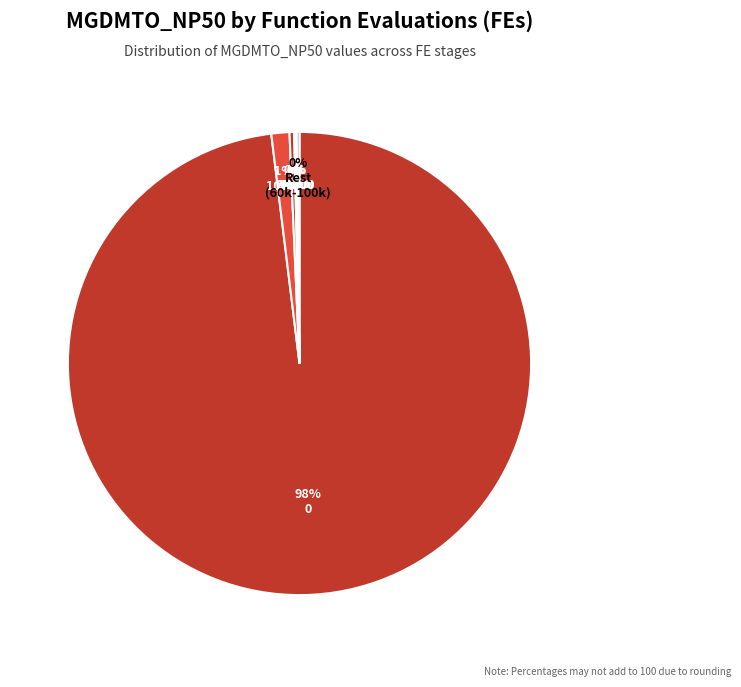

Is there a majority slice in this chart?

Yes